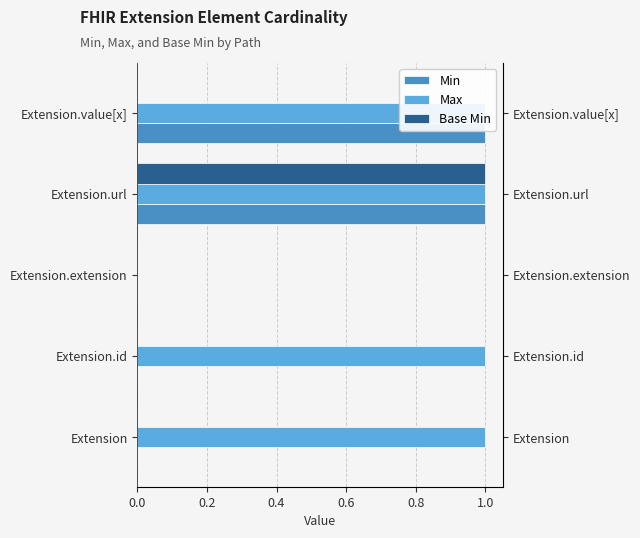

Are the bars grouped side by side (vs. stacked)?

Yes